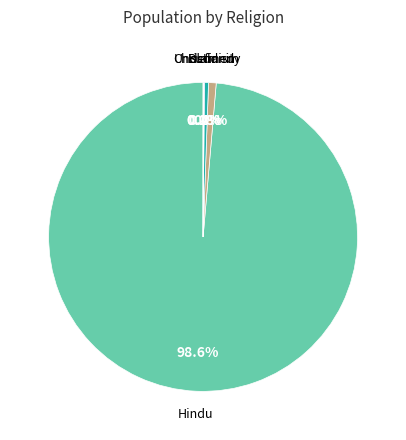

Is there a majority slice in this chart?

Yes